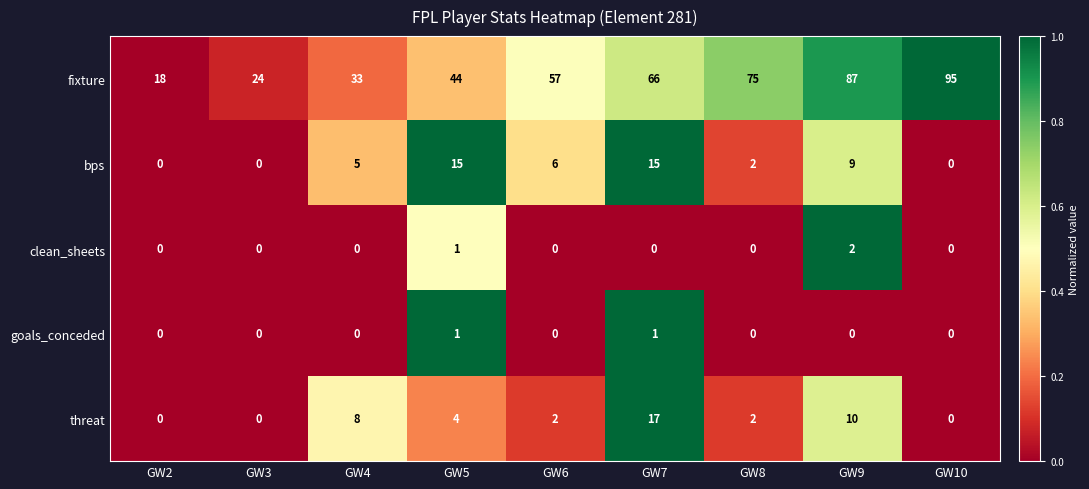

What is the difference between the highest and lowest values at GW6?

57